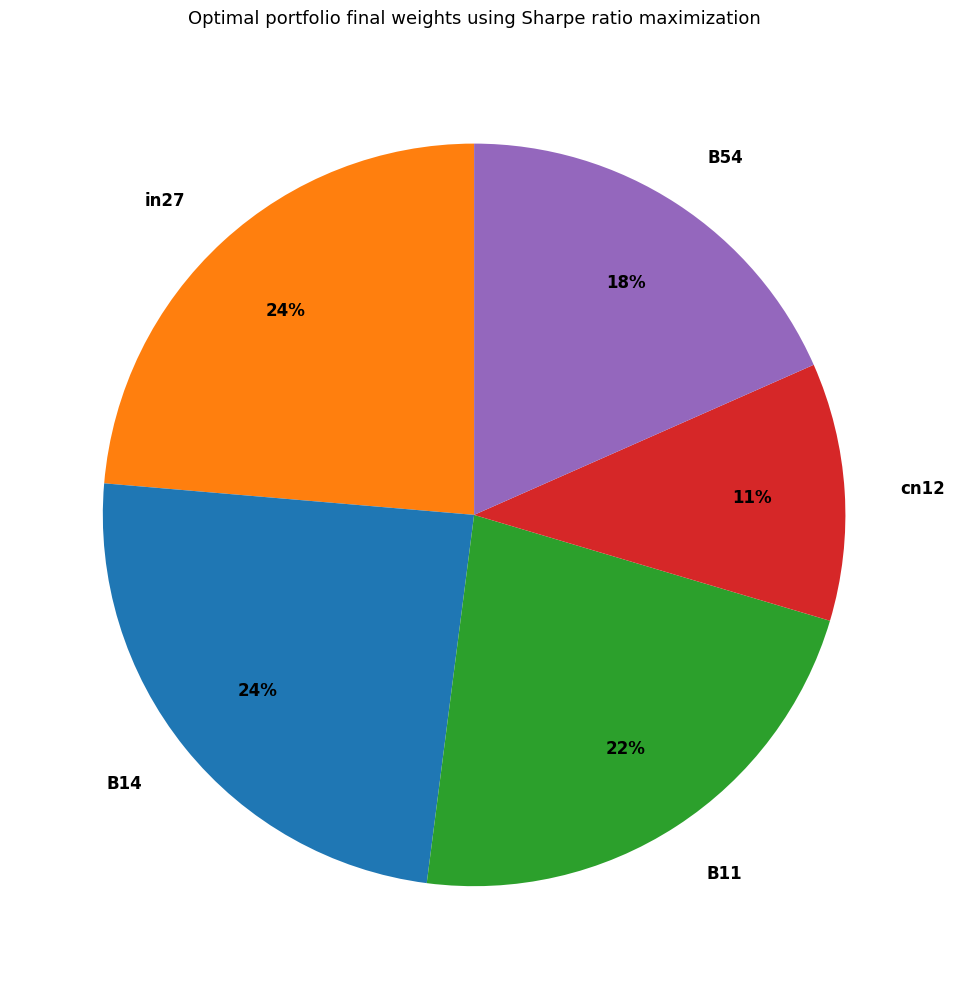

Combined, do in27 and B11 account for over 50%?

No